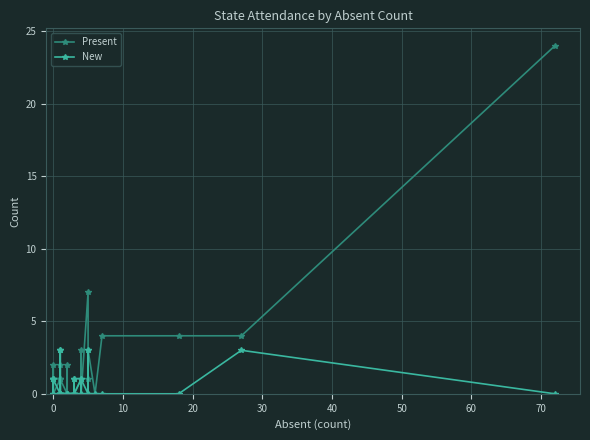

How many times do Present and New cross each other?

9